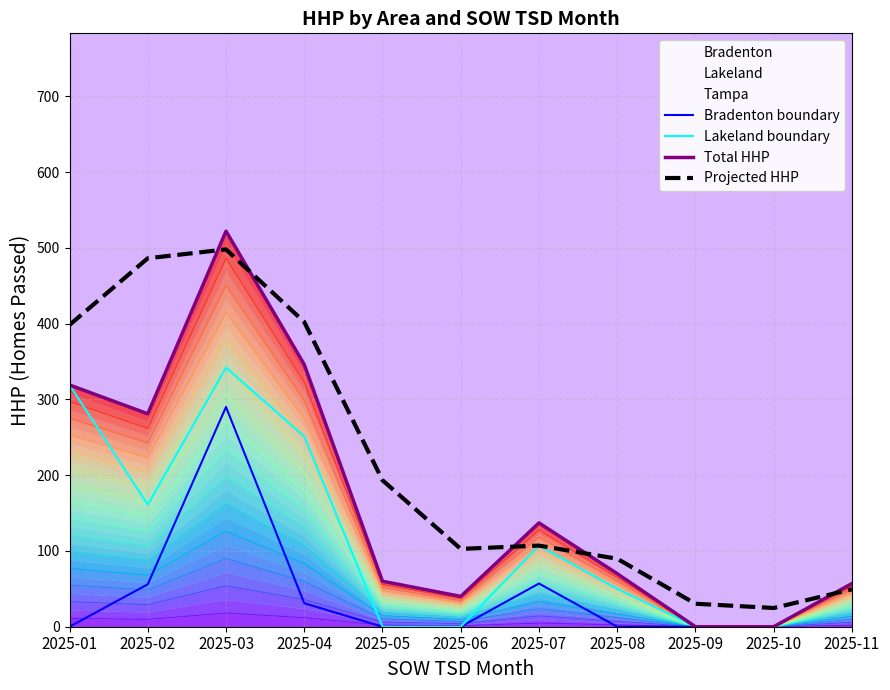

At how many categories does at least one series exceed 8?

11